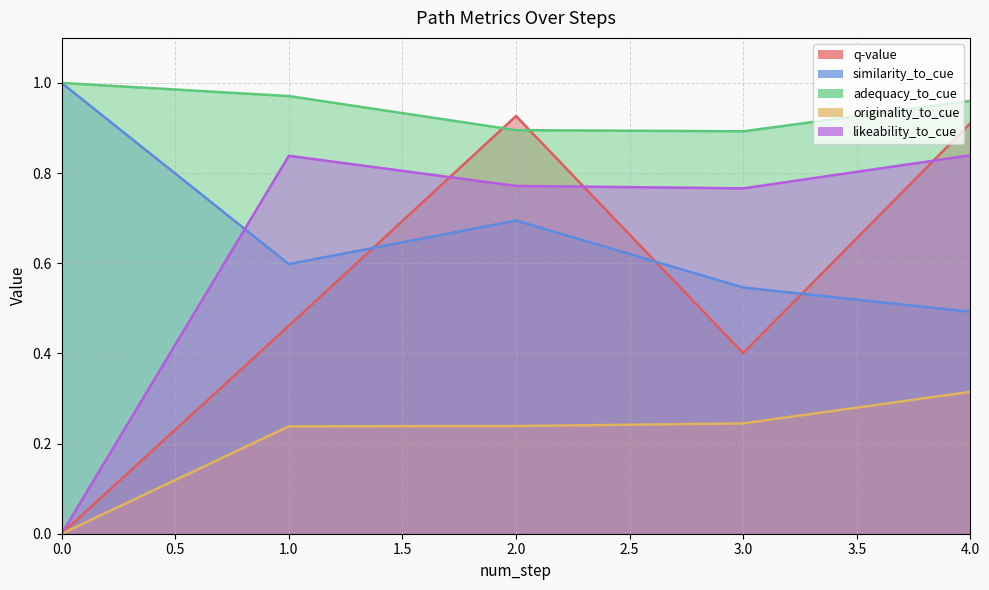

Rank the series by their maximum value, from highest to lowest.

similarity_to_cue, adequacy_to_cue, q-value, likeability_to_cue, originality_to_cue